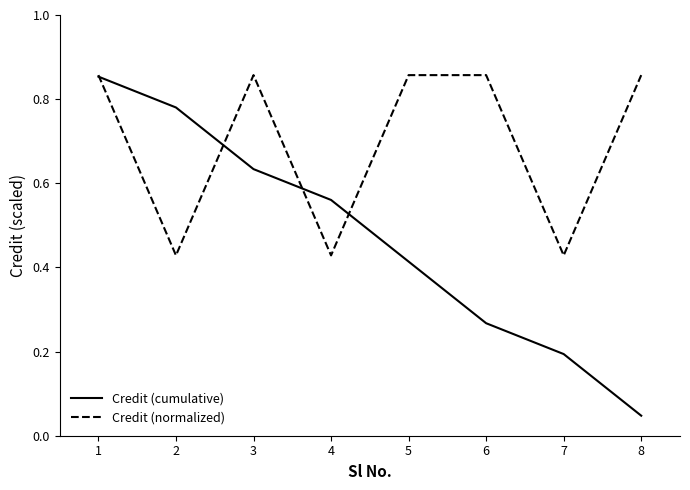

At which category is the sum across all series the highest?

1